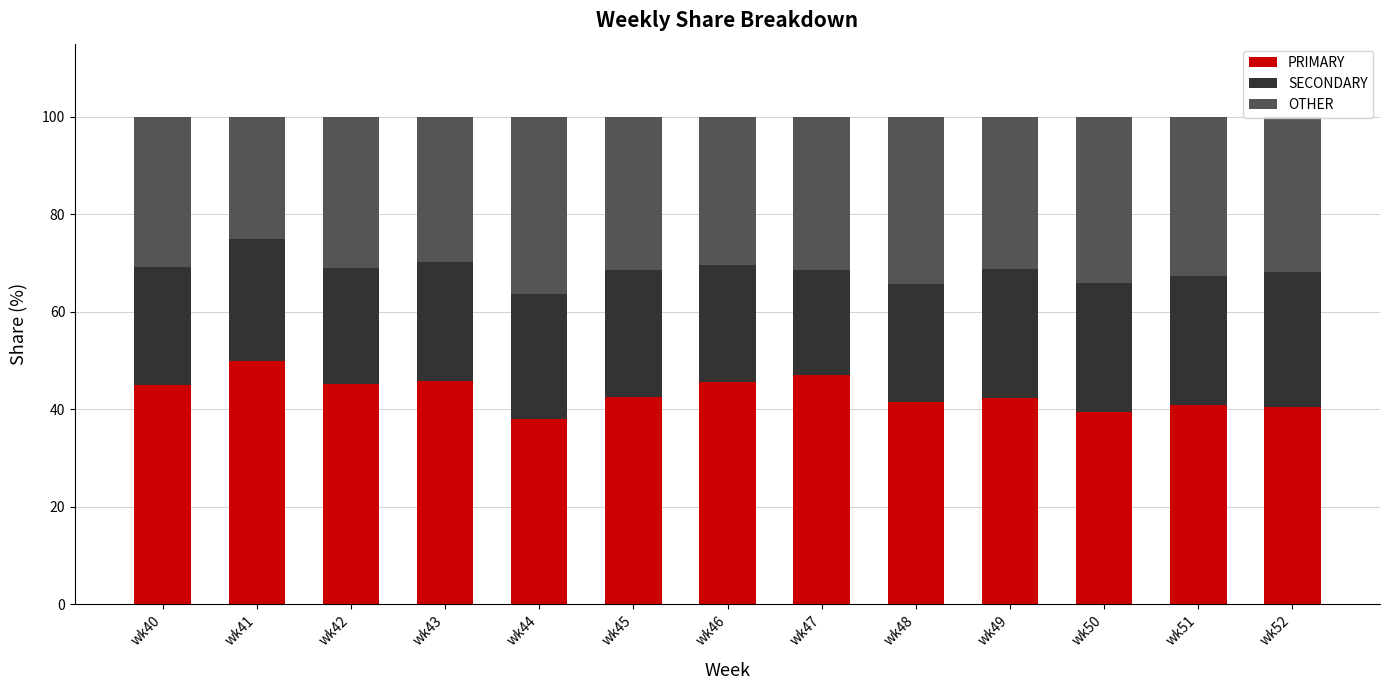

What is the maximum value for PRIMARY?

50.0